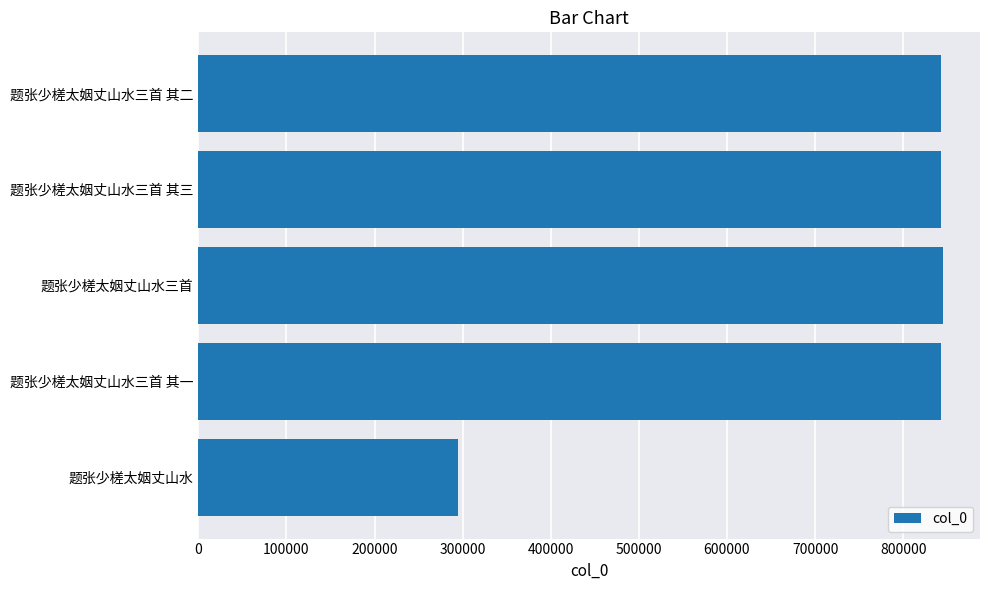

What is the sum of the values at 题张少槎太姻丈山水三首 and 题张少槎太姻丈山水?

1139798